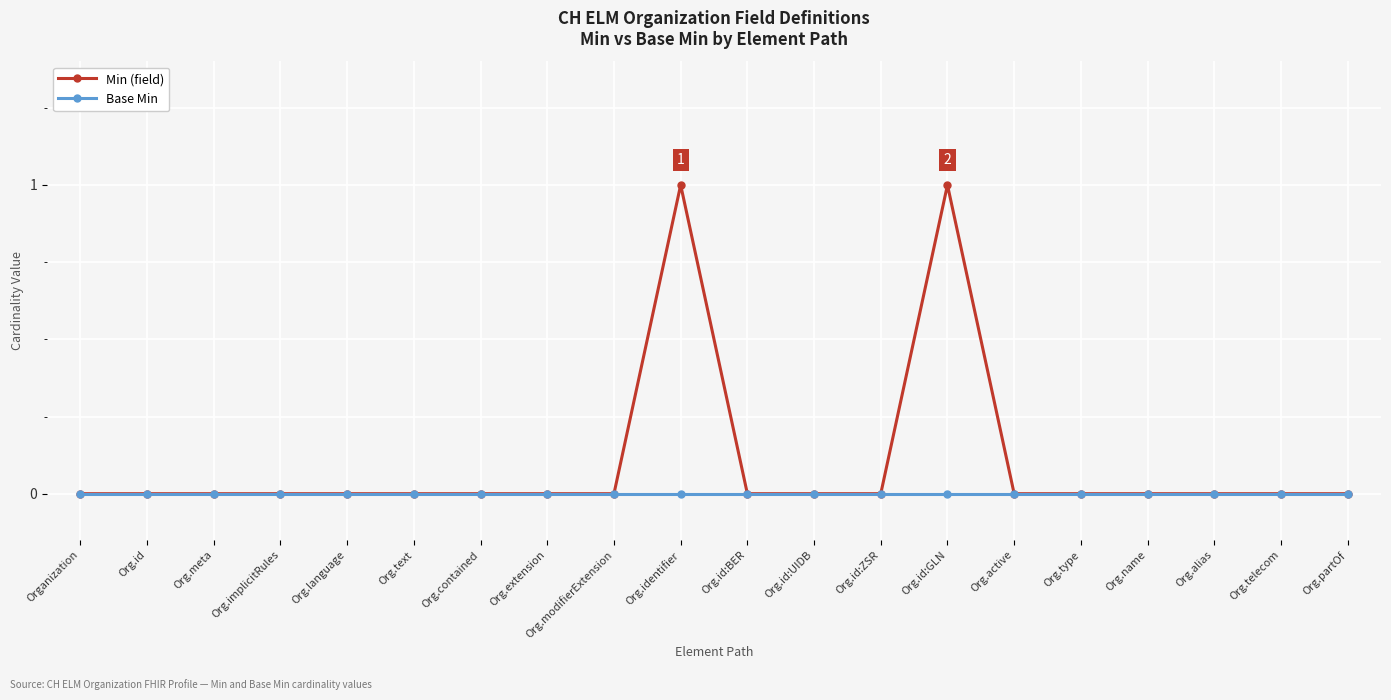

What is the label of the 17th point from the left?

Org.name